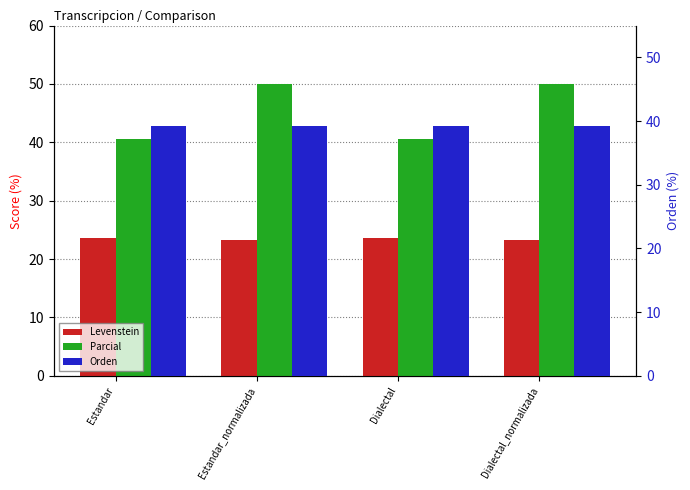

What is the label of the 3rd bar from the left?

Dialectal